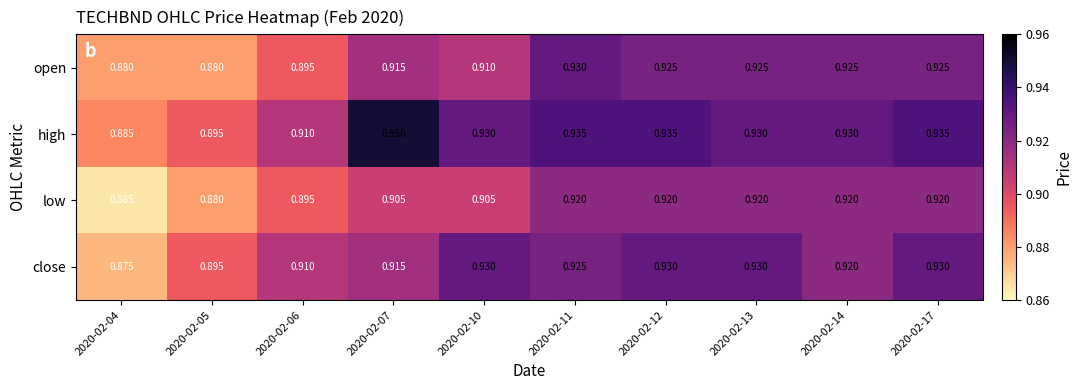

Which series has the widest spread of values?

high